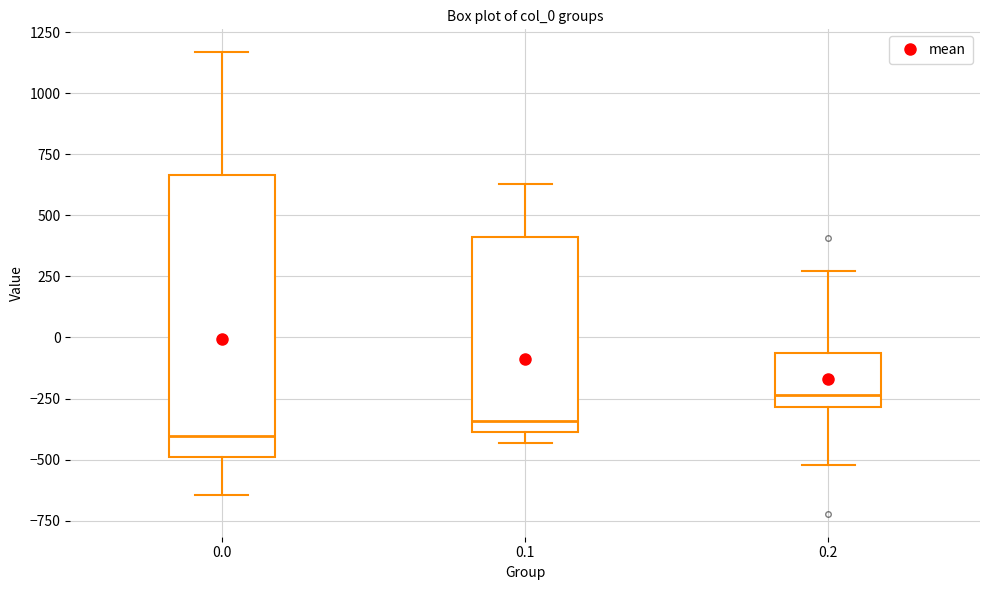

Reading left to right, transcribe this box plot: for each box, give where its median line is, the range the box spans, and where its two whiskers end, as read against the y-axis. The values are not printed on the chart, so give them approximately, as read against the axis.

0.0: median -400, box -500 to 650, whiskers -650 to 1150
0.1: median -350, box -400 to 400, whiskers -450 to 650
0.2: median -250, box -300 to -50, whiskers -500 to 250